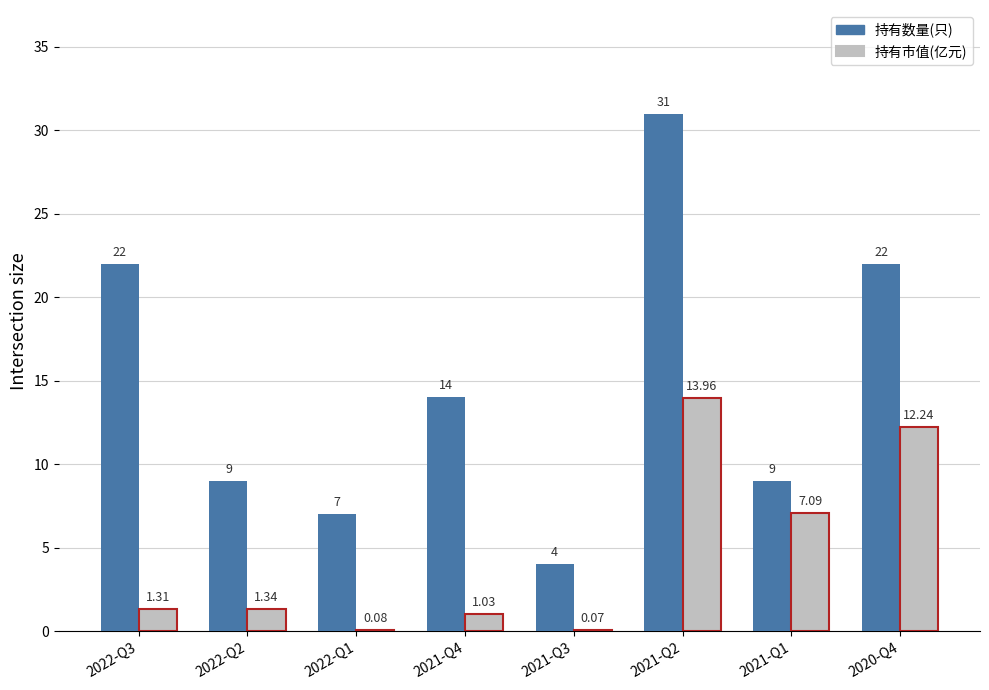

At which category is the sum across all series the highest?

2021-Q2